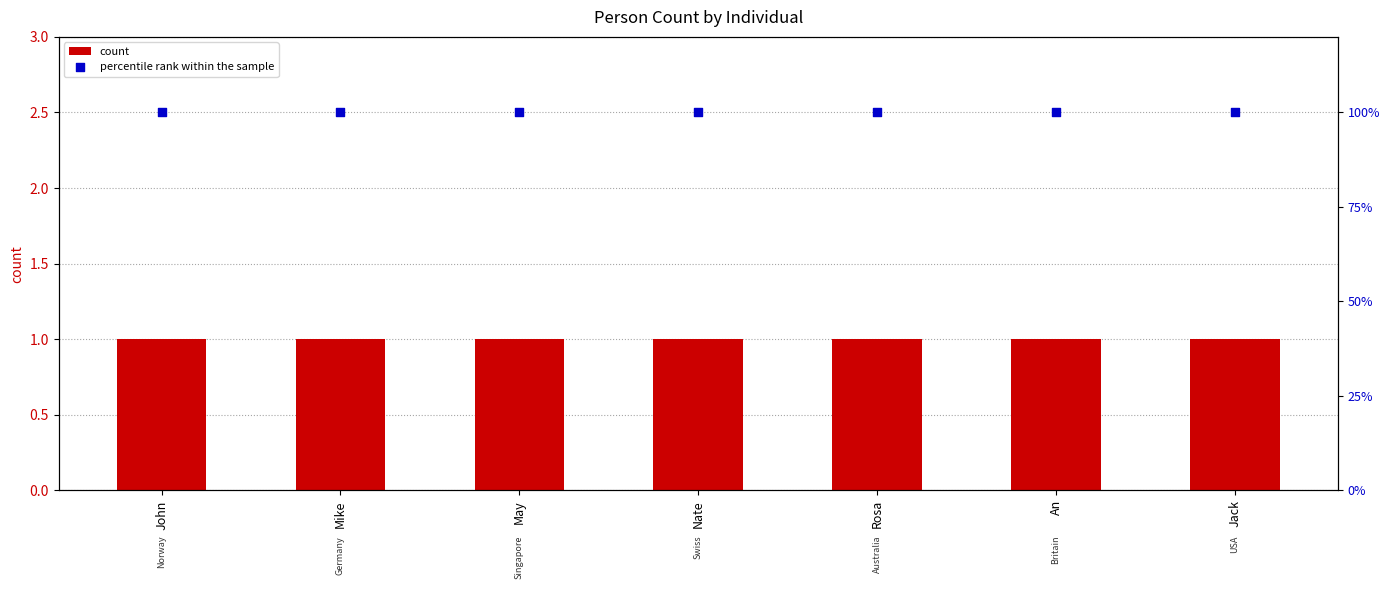

Which series reaches the maximum Y coordinate?

percentile rank within the sample